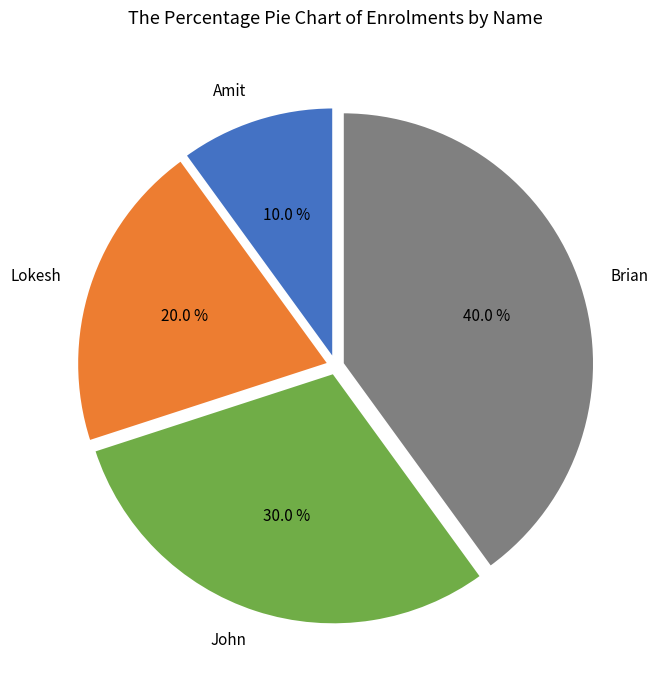

What is the smallest slice in the pie chart?

Amit